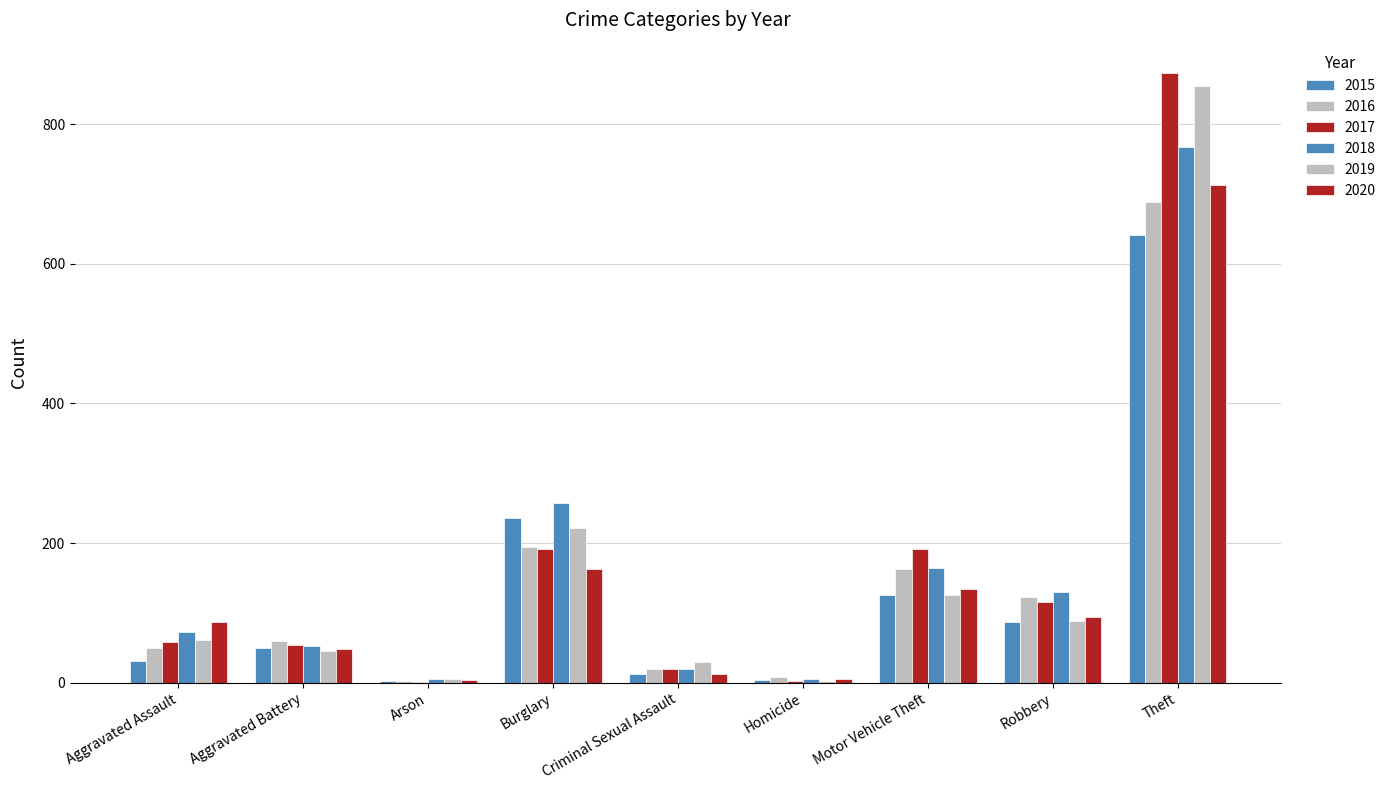

Are the bars grouped side by side (vs. stacked)?

Yes